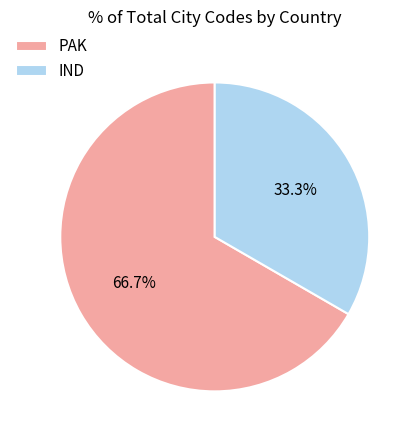

True or false: IND accounts for 33% of the total.

True